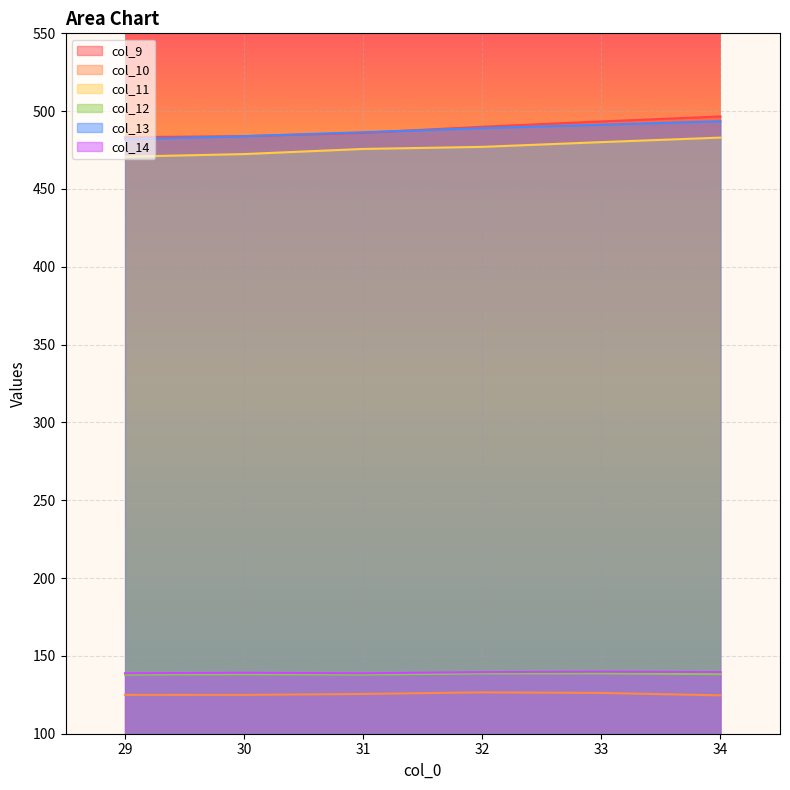

What is the maximum value for col_10?

126.6